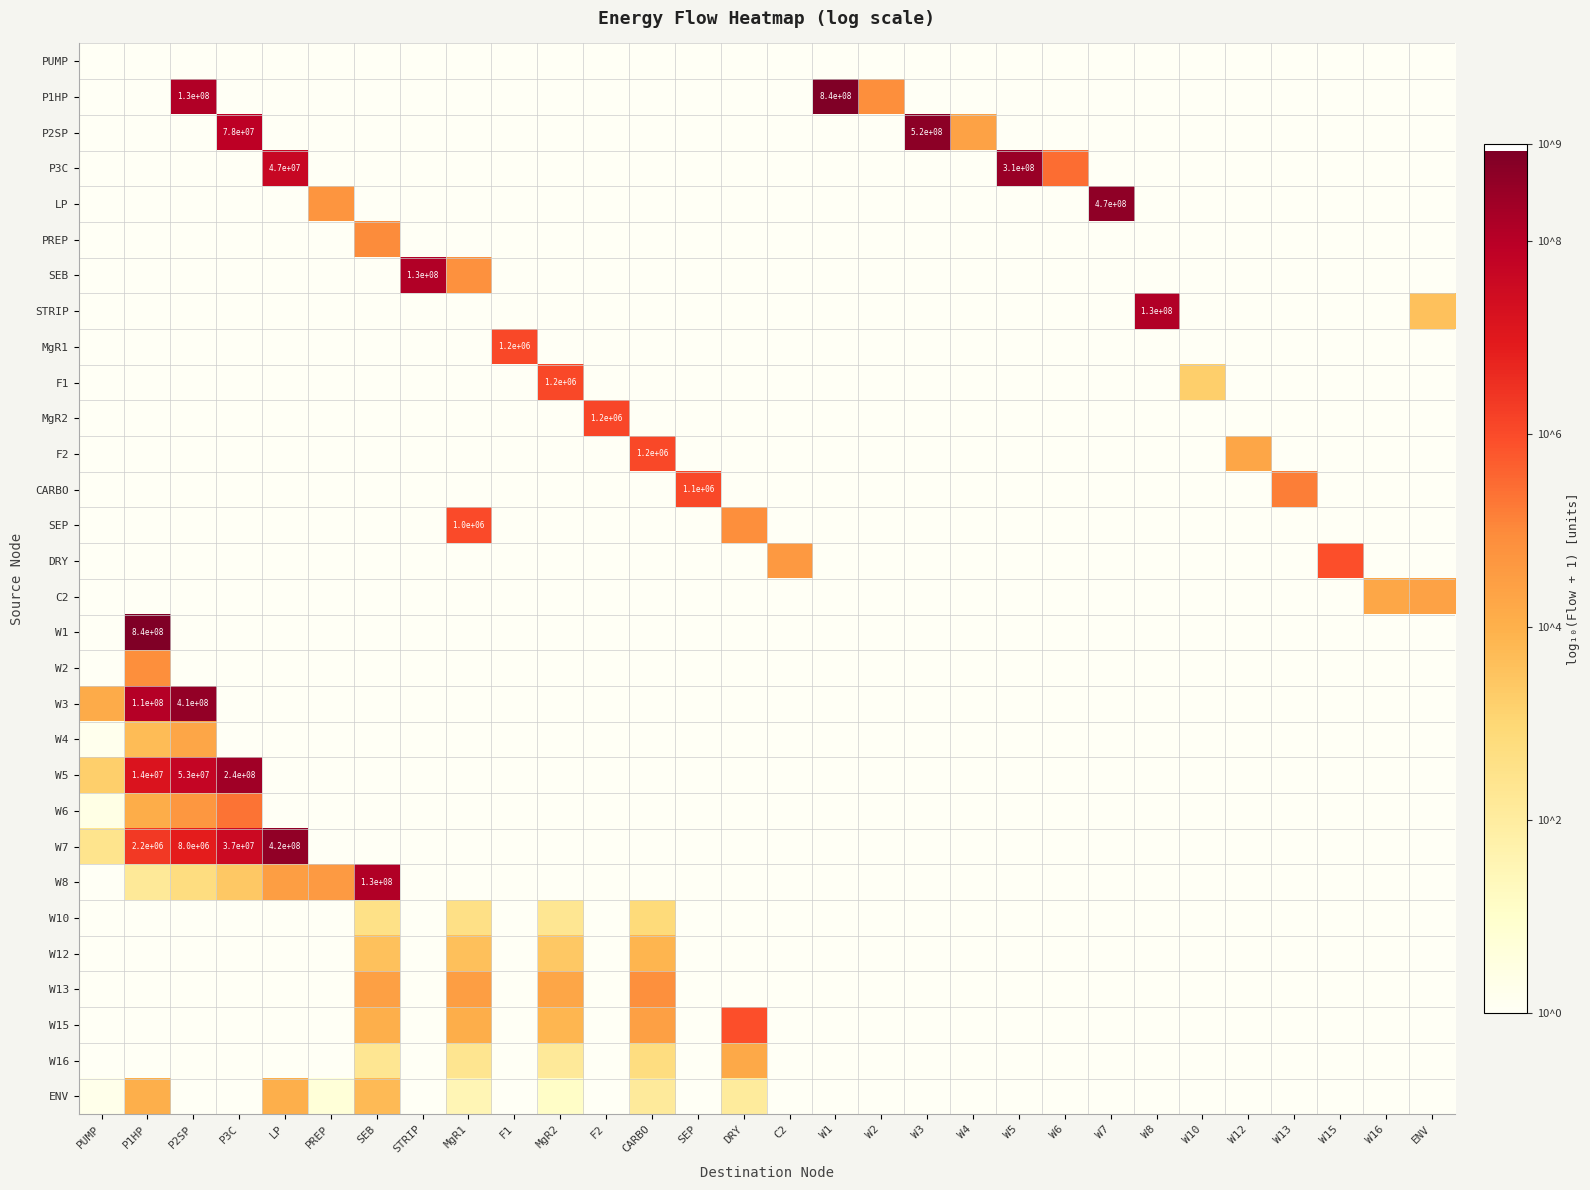

Which category has the lowest value in the F1 series?

PUMP